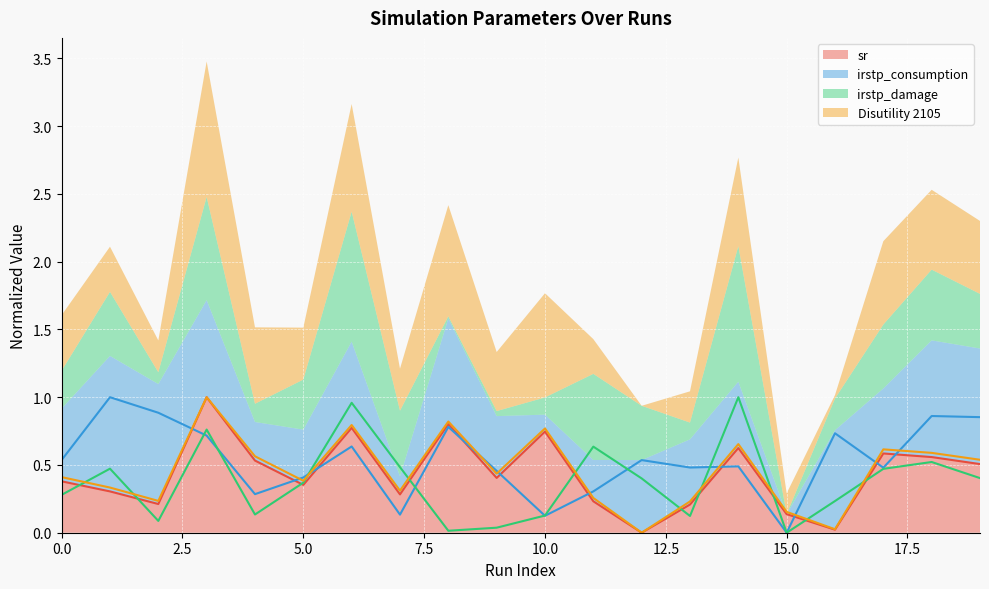

True or false: irstp_consumption has a value of 0.7 at 9.

False